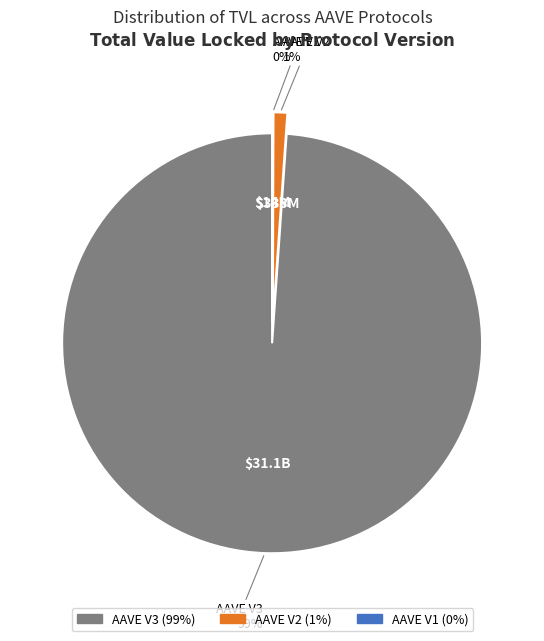

What percentage do AAVE V3 and AAVE V1 together represent?

98.9%